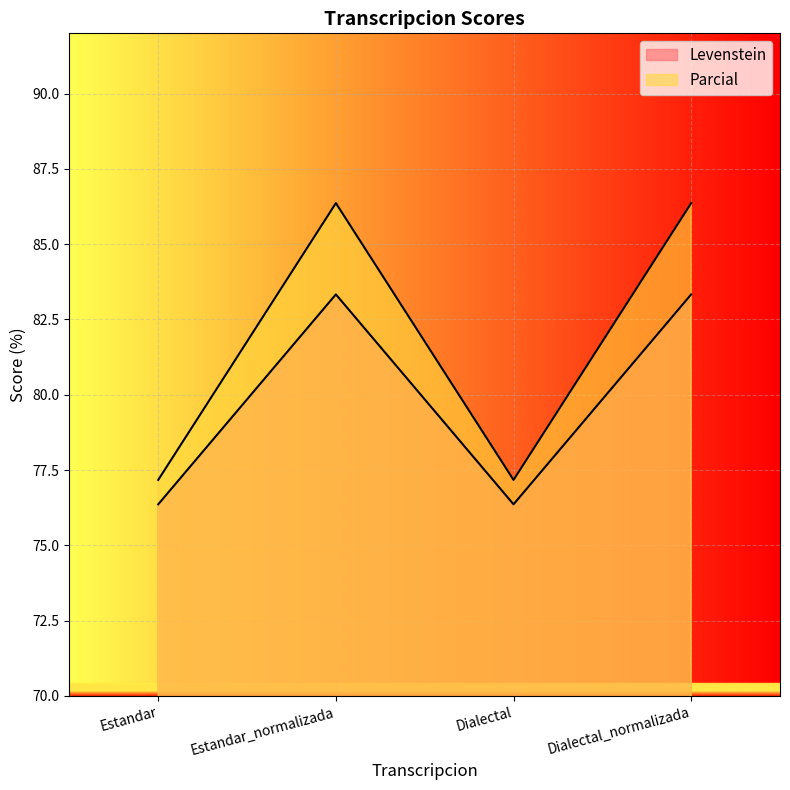

Is it true that Parcial equals 127.1 at Estandar?

False